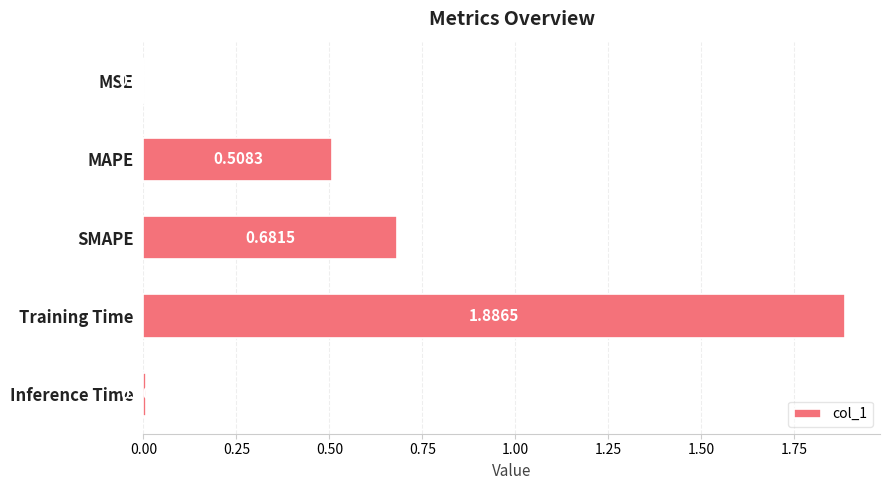

Which has a higher value, SMAPE or MSE?

SMAPE